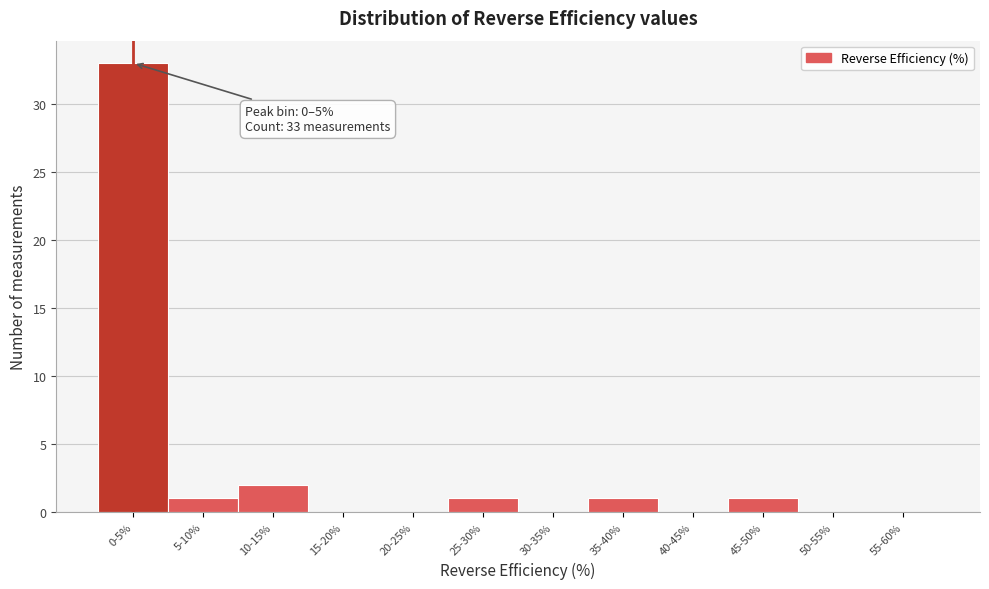

Reading left to right, what are all the values shown in this chart?

0-5%=33	5-10%=1	10-15%=2	15-20%=0	20-25%=0	25-30%=1	30-35%=0	35-40%=1	40-45%=0	45-50%=1	50-55%=0	55-60%=0